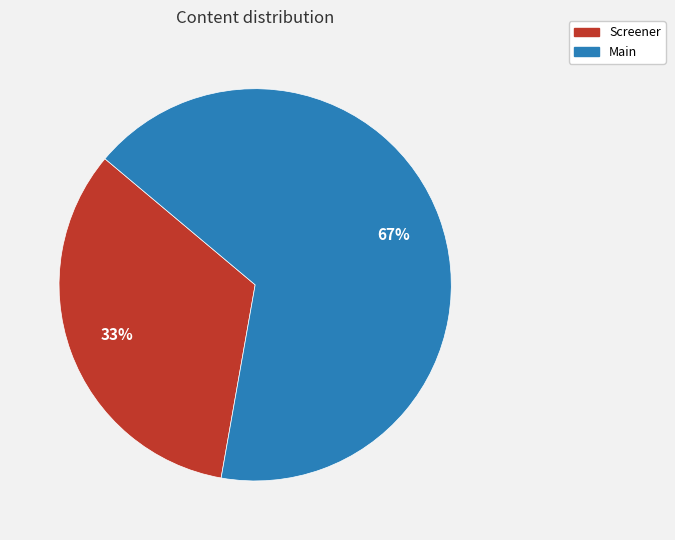

How many segments does this pie chart have?

2